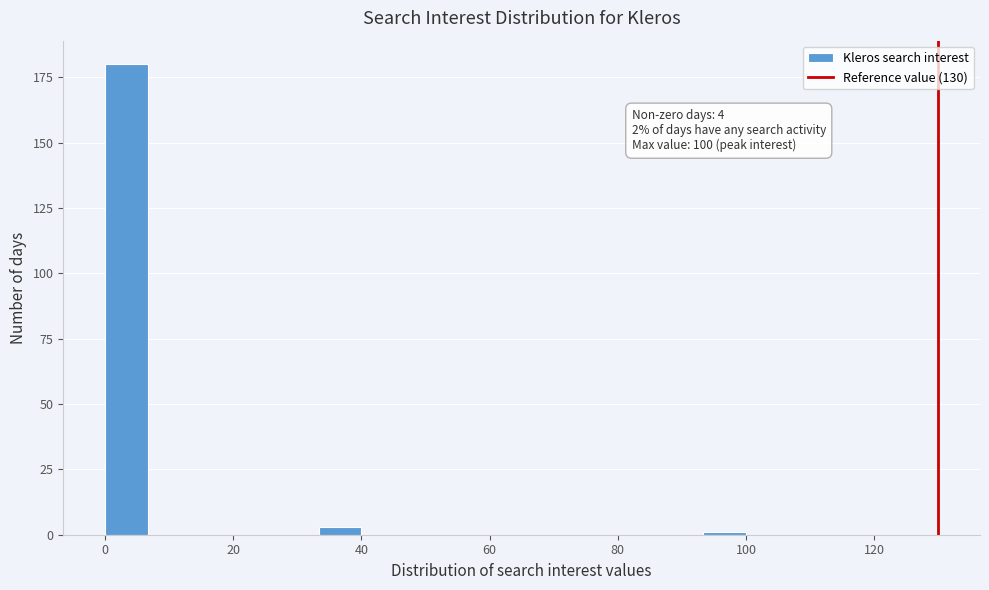

Around what value on the x-axis is the tallest bar? Give the approximate position of its centre, as read against the axis.

4